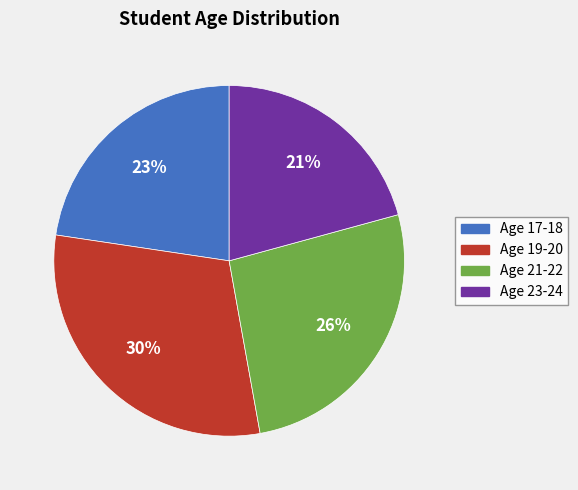

To the nearest percent, what percentage of the pie is Age 23-24?

21%